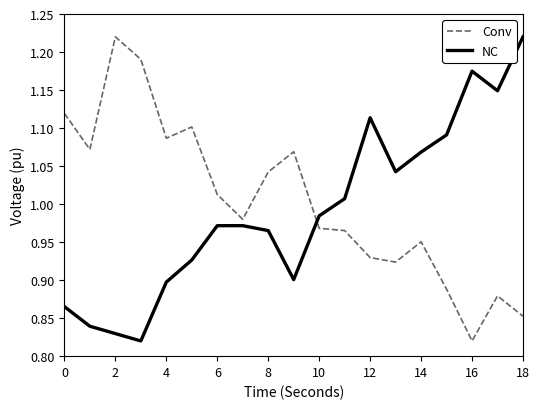

True or false: Conv and NC cross at least once.

True